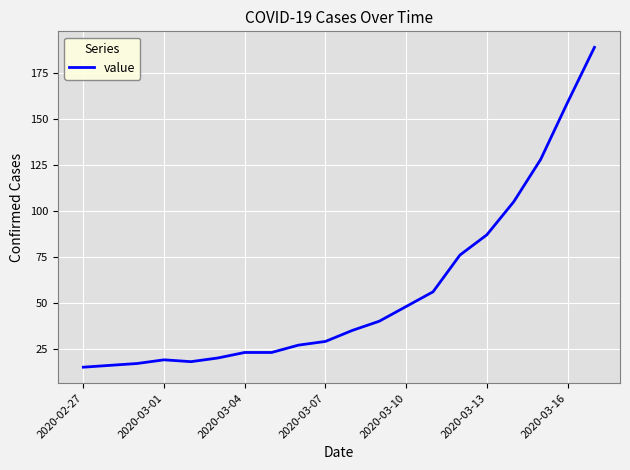

What is the smallest value displayed?

15